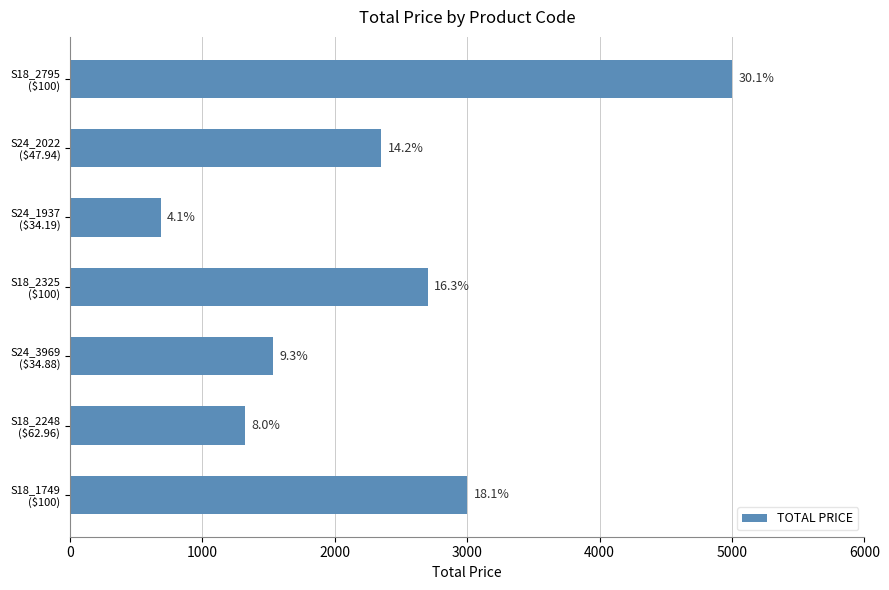

Are the bars horizontal?

Yes